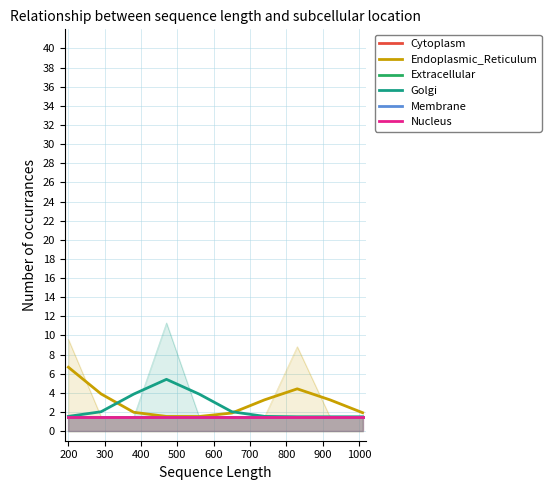

Is the value of Nucleus at 200 greater than the value of Endoplasmic_Reticulum at 400?

No